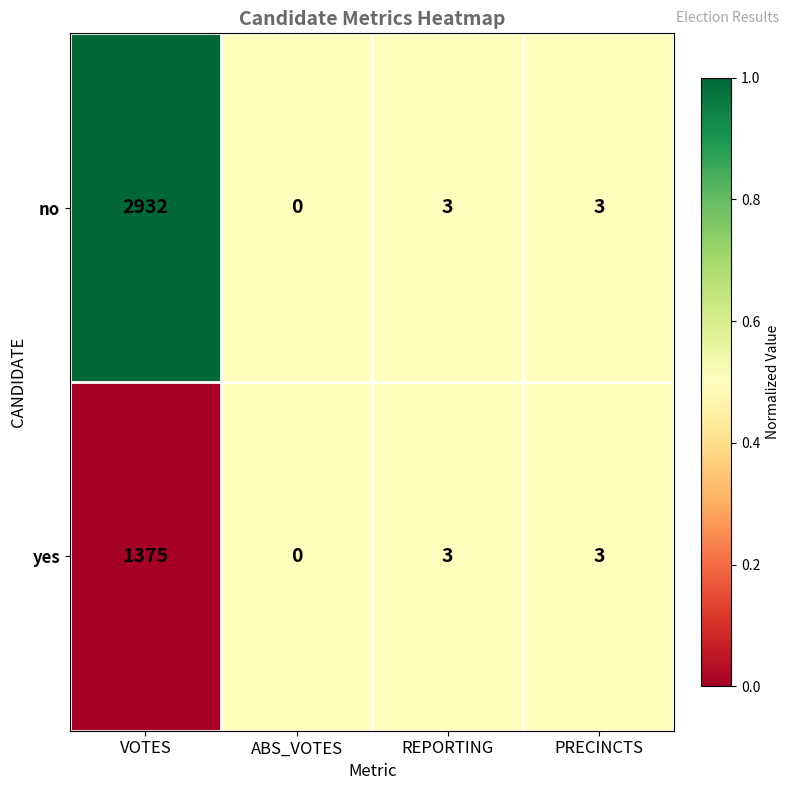

What is the sum of the yes values at PRECINCTS and REPORTING?

6